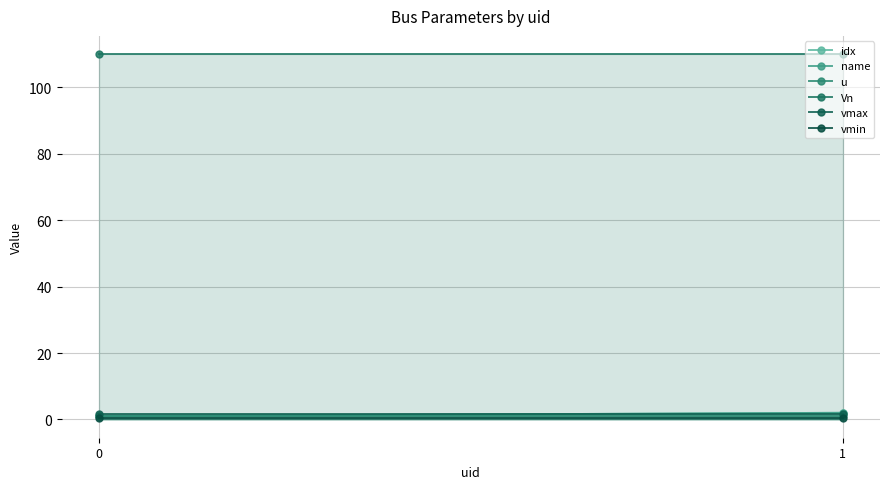

What is the sum of the name values at 0 and 1?

3.0